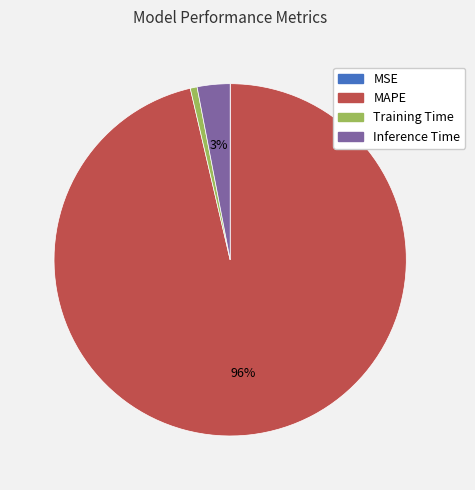

Is Inference Time the majority of the pie?

No